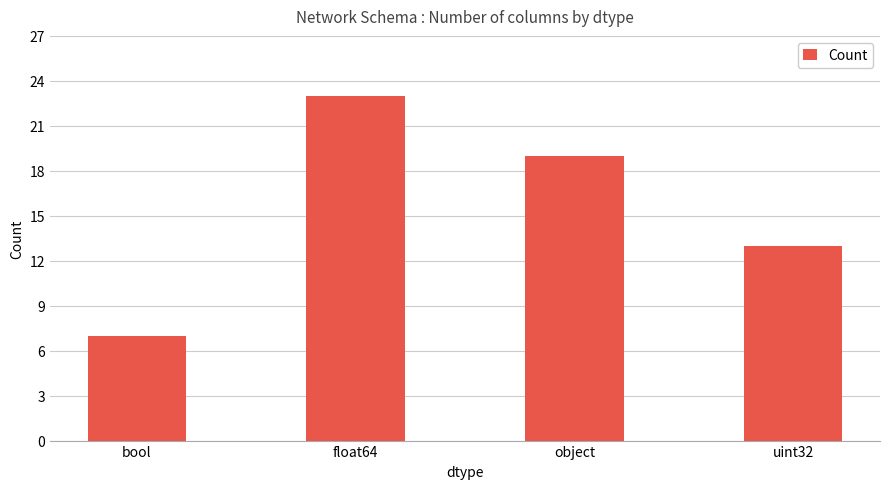

What is the label of the 2nd bar from the left?

float64